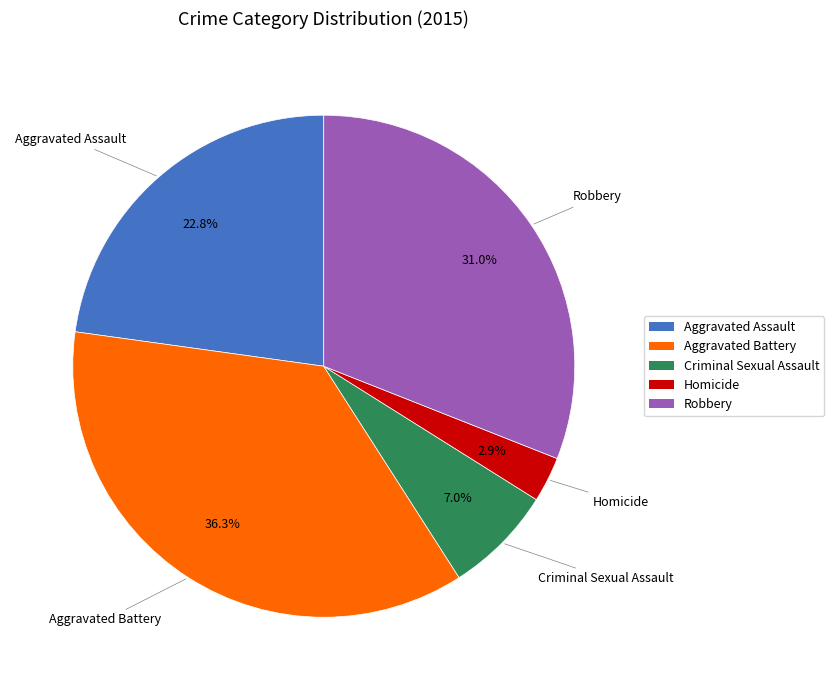

What percentage do Robbery and Criminal Sexual Assault together represent?

38.0%